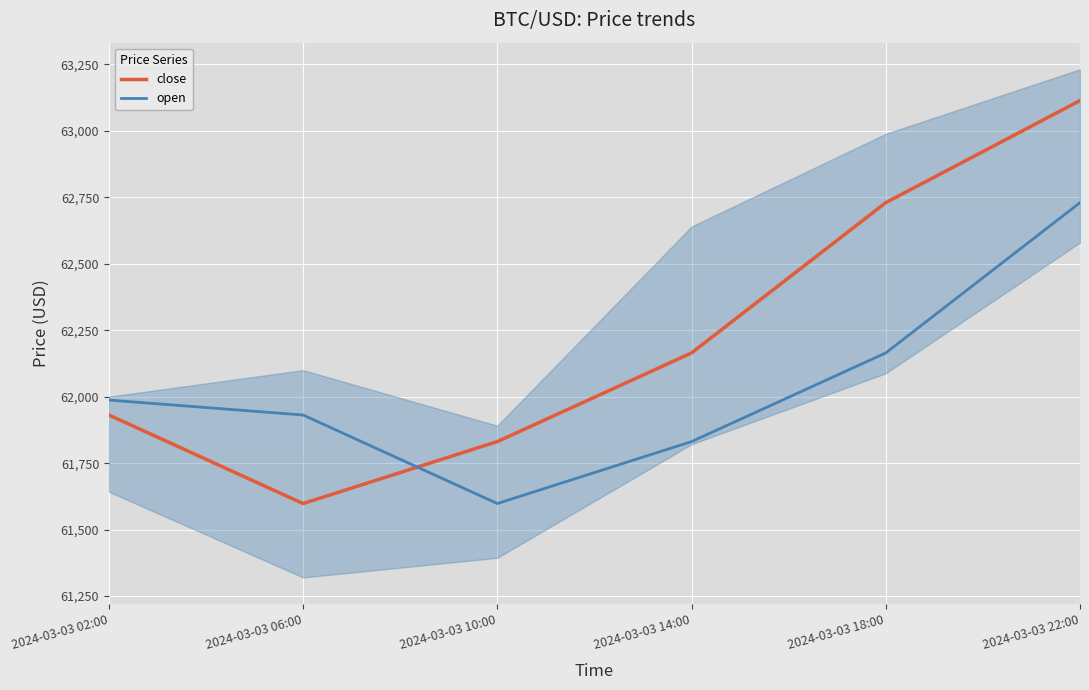

Where does the open series first go above 61987?

2024-03-03 02:00